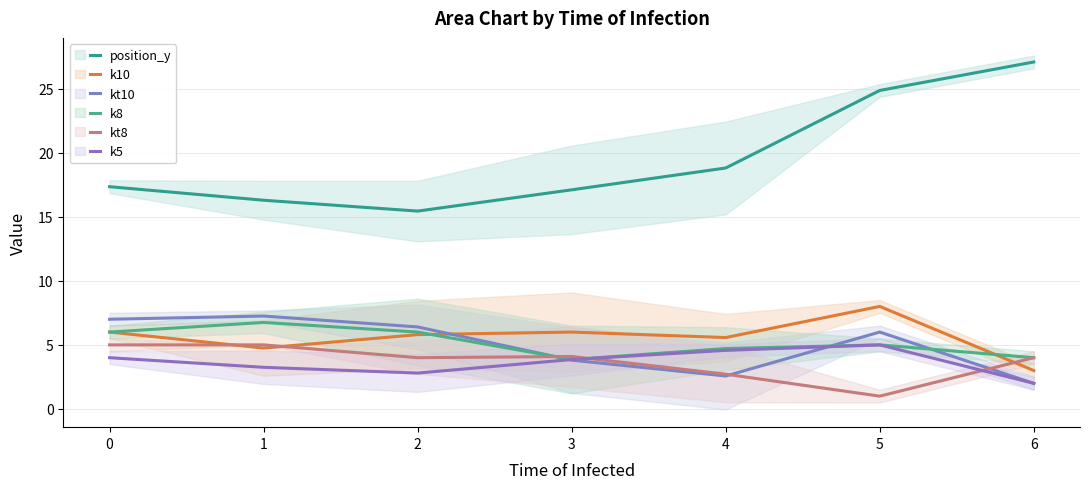

Which series has the largest range (max minus min)?

position_y